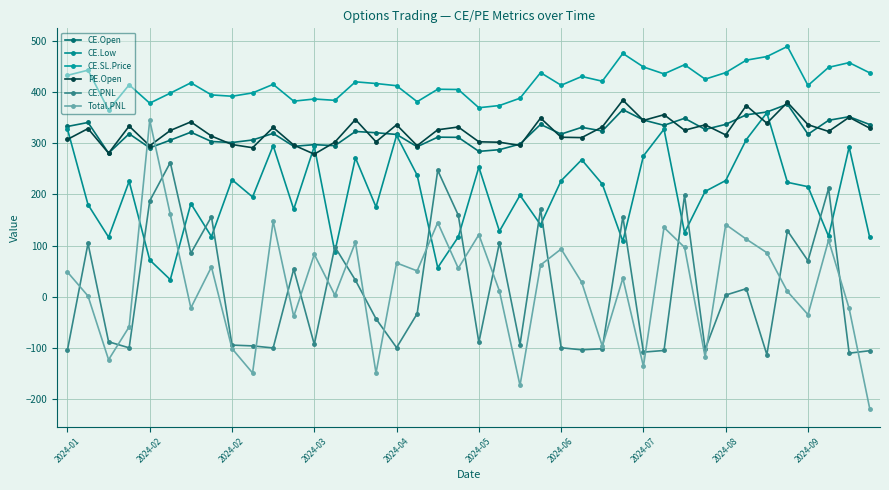

How many data points in PE.Open are above 326?

20